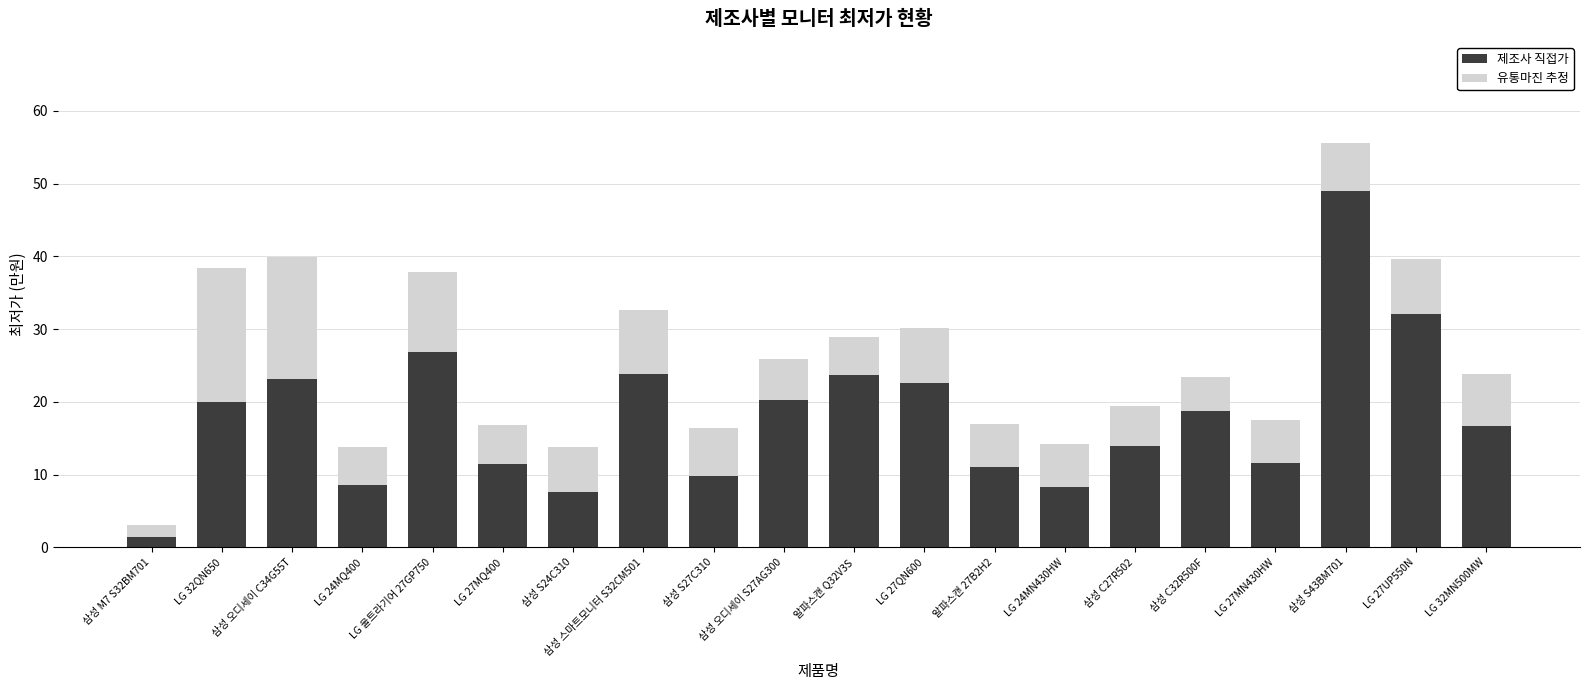

True or false: 제조사 직접가 has a value of 16.7 at LG 32MN500MW.

True